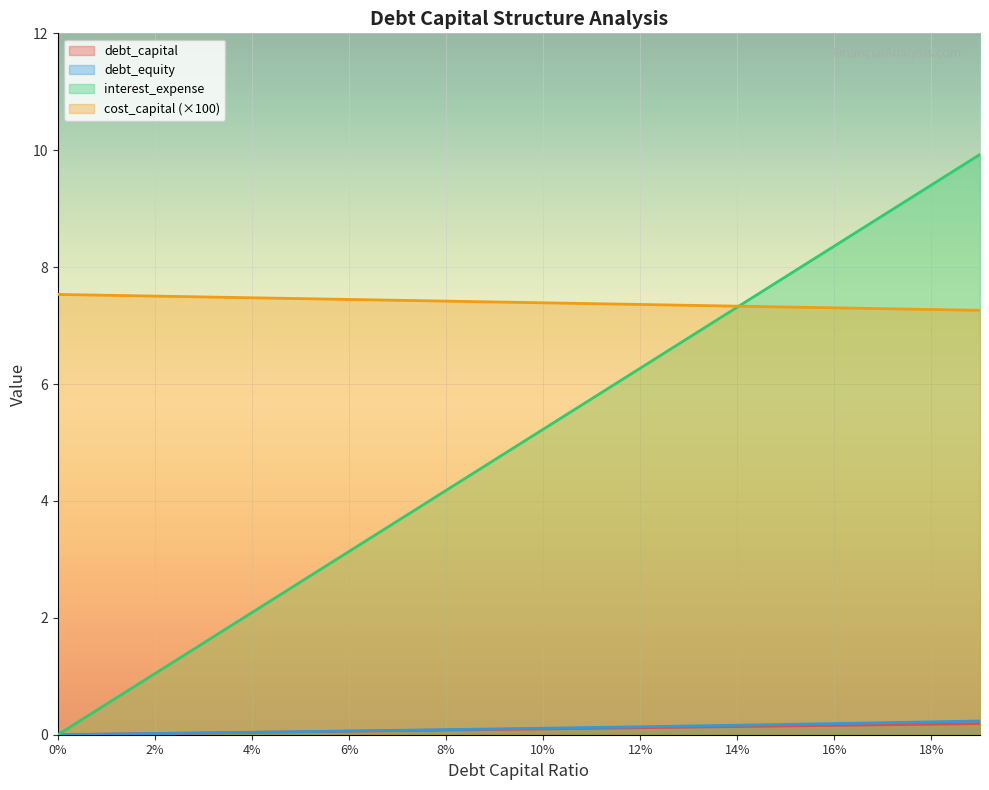

Which series has the largest range (max minus min)?

interest_expense